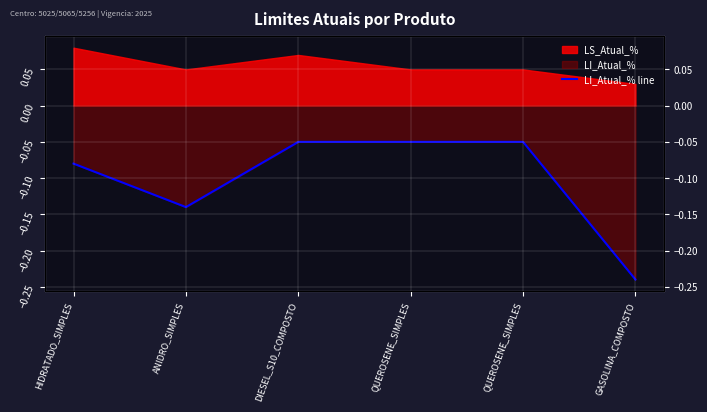

Which category has the lowest value across all series?

GASOLINA_COMPOSTO